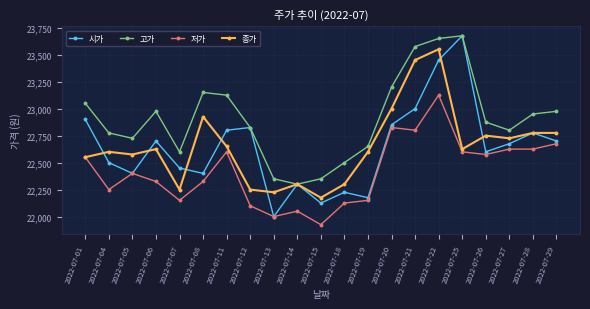

What is the minimum value shown in the chart?

21925